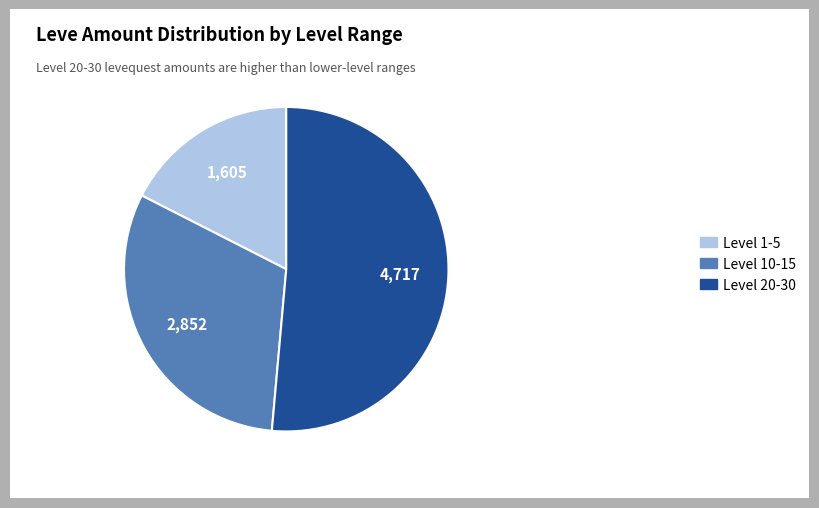

True or false: Level 10-15 accounts for 31% of the total.

True